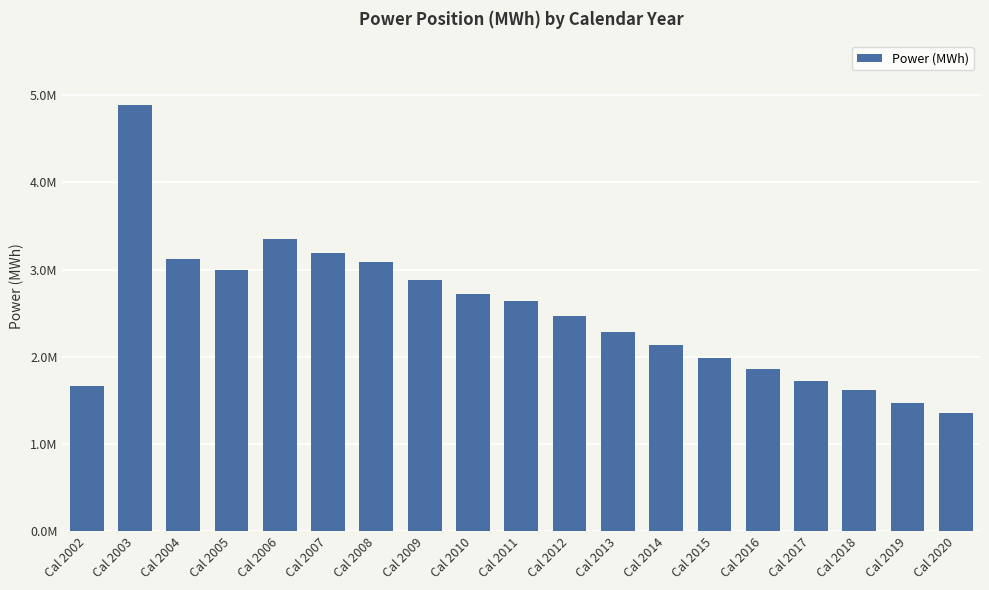

Are the bars horizontal?

No